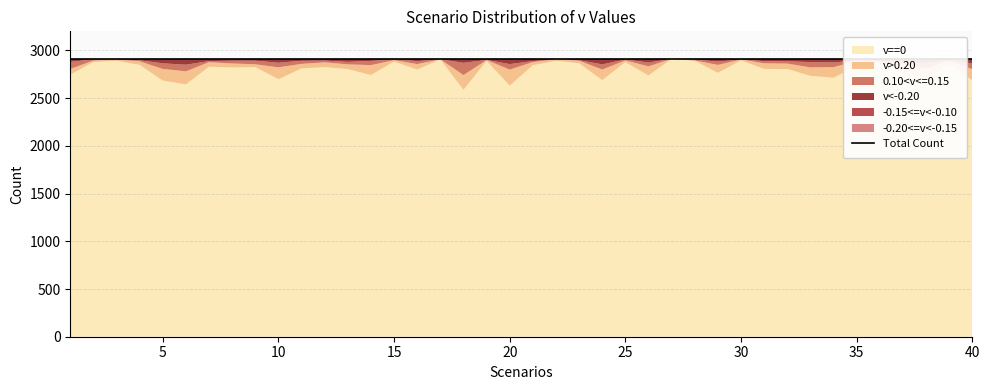

Which series has the largest range (max minus min)?

v==0